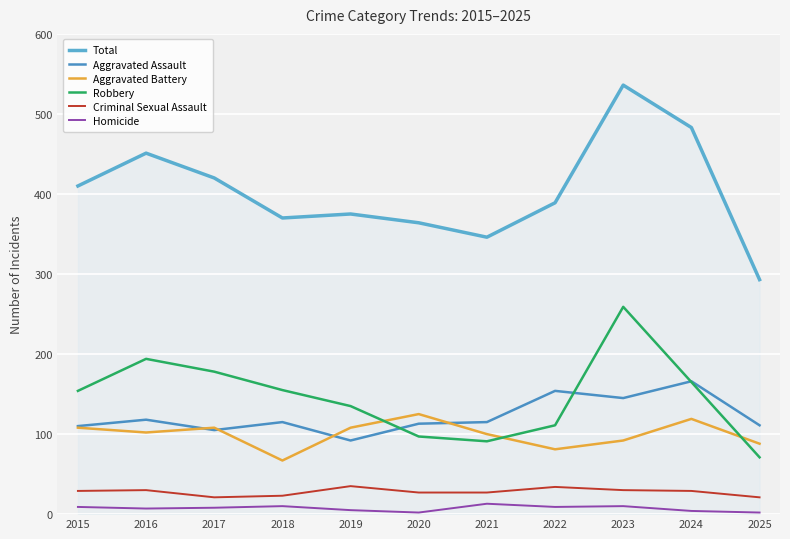

Reading left to right, transcribe all the data shown in this chart.

Total: 2015=410	2016=451	2017=420	2018=370	2019=375	2020=364	2021=346	2022=389	2023=536	2024=483	2025=293
Aggravated Assault: 2015=110	2016=118	2017=105	2018=115	2019=92	2020=113	2021=115	2022=154	2023=145	2024=166	2025=111
Aggravated Battery: 2015=108	2016=102	2017=108	2018=67	2019=108	2020=125	2021=100	2022=81	2023=92	2024=119	2025=88
Robbery: 2015=154	2016=194	2017=178	2018=155	2019=135	2020=97	2021=91	2022=111	2023=259	2024=165	2025=71
Criminal Sexual Assault: 2015=29	2016=30	2017=21	2018=23	2019=35	2020=27	2021=27	2022=34	2023=30	2024=29	2025=21
Homicide: 2015=9	2016=7	2017=8	2018=10	2019=5	2020=2	2021=13	2022=9	2023=10	2024=4	2025=2